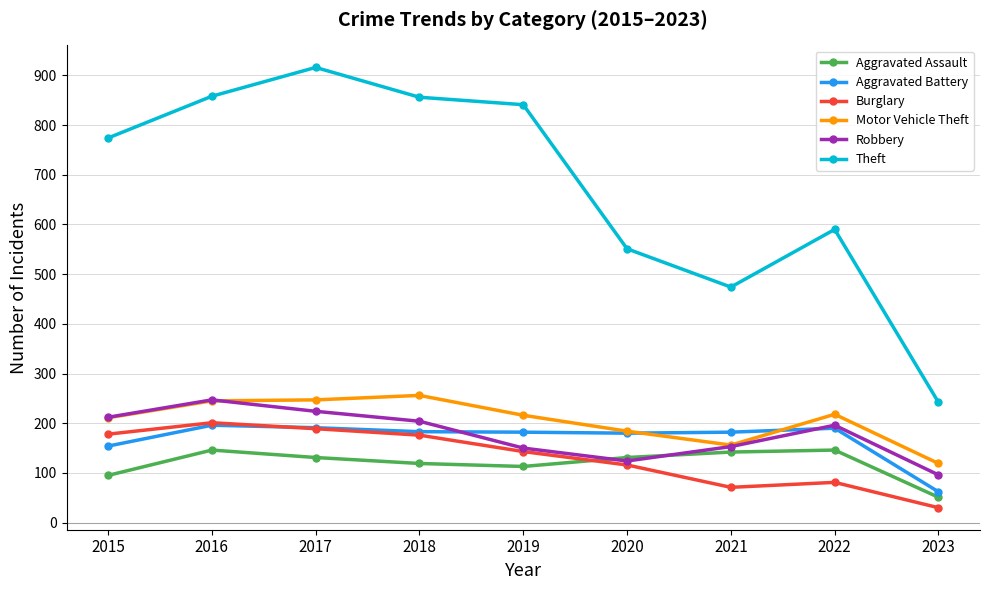

Count the number of data series in this chart.

6